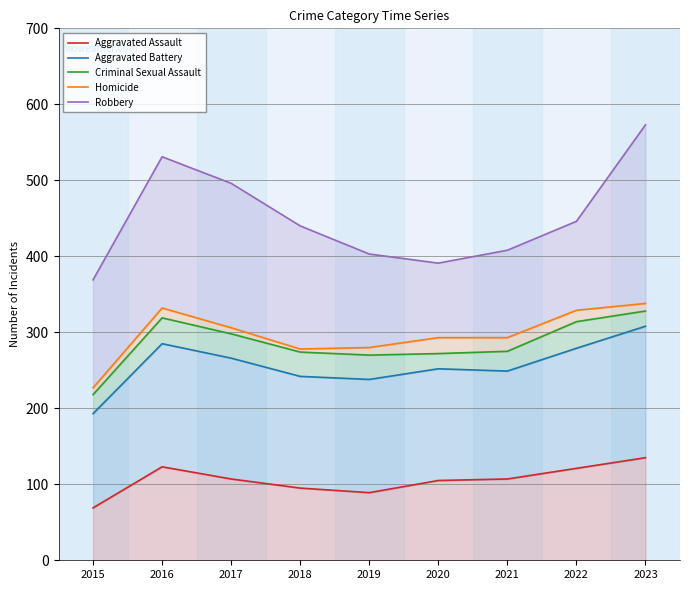

What are all the series names shown in the legend?

Aggravated Assault, Aggravated Battery, Criminal Sexual Assault, Homicide, Robbery